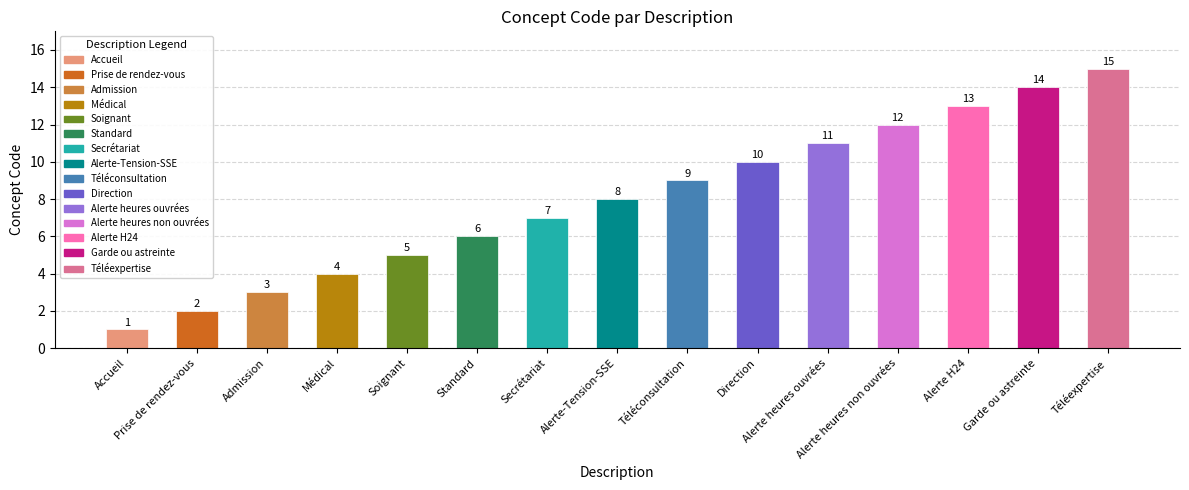

What is the sum of all values?

120